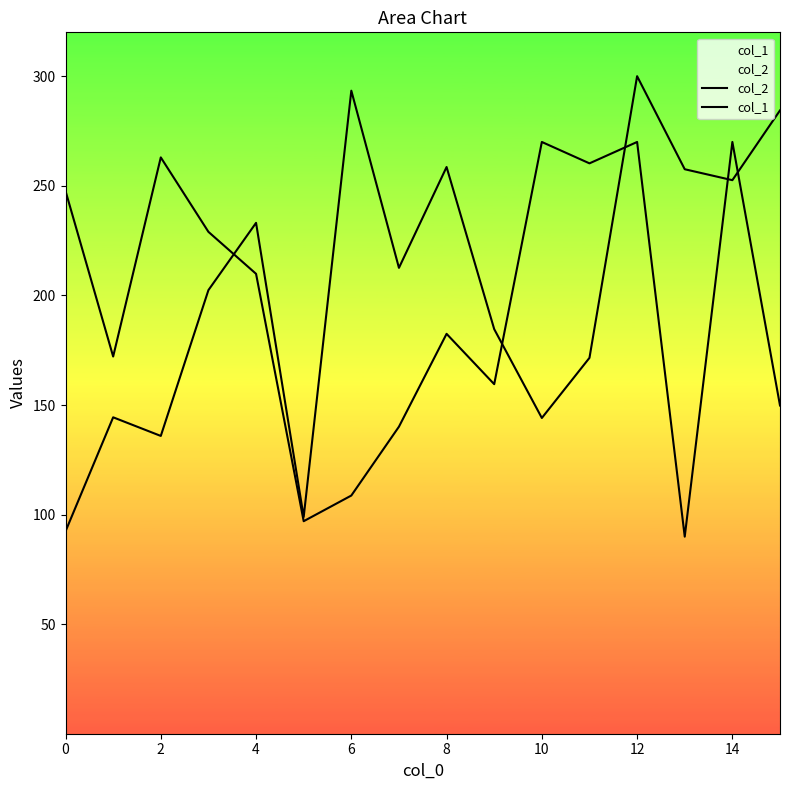

Is this an area chart (filled region under the line)?

No